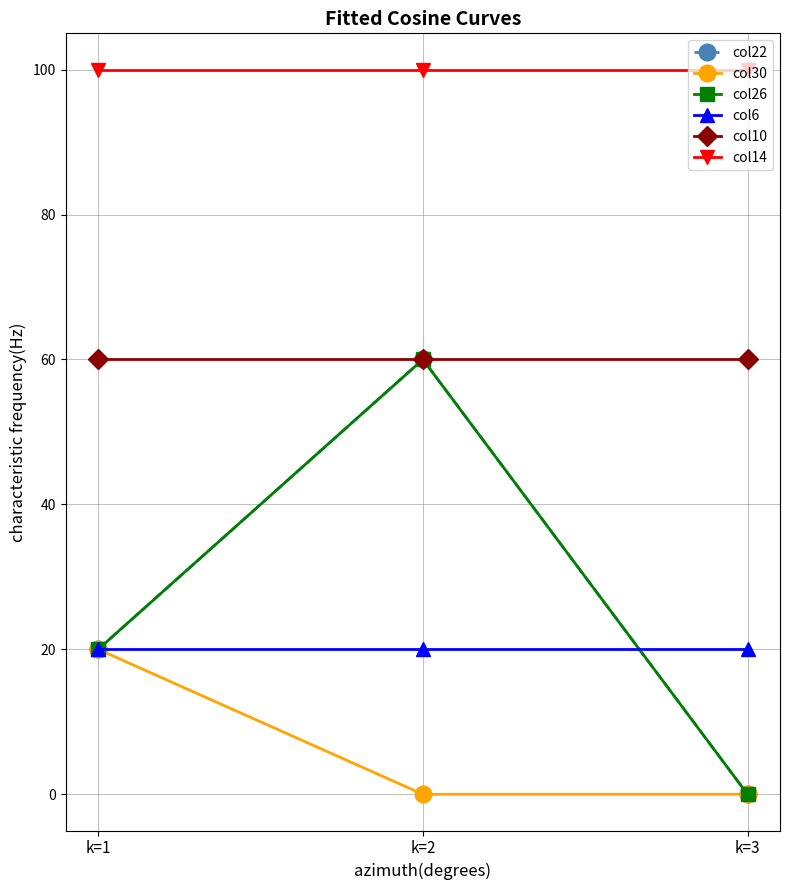

Does the chart have visible grid lines?

Yes